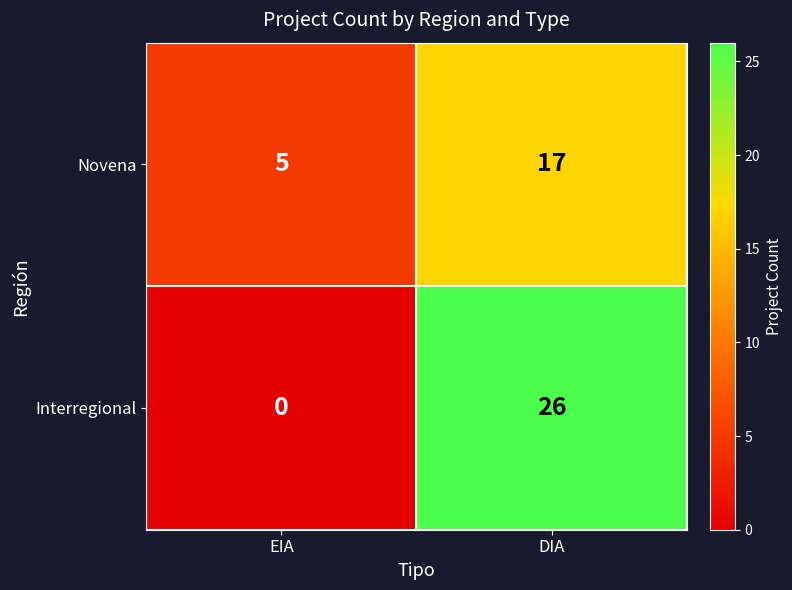

Which series has the largest total across all categories?

Interregional